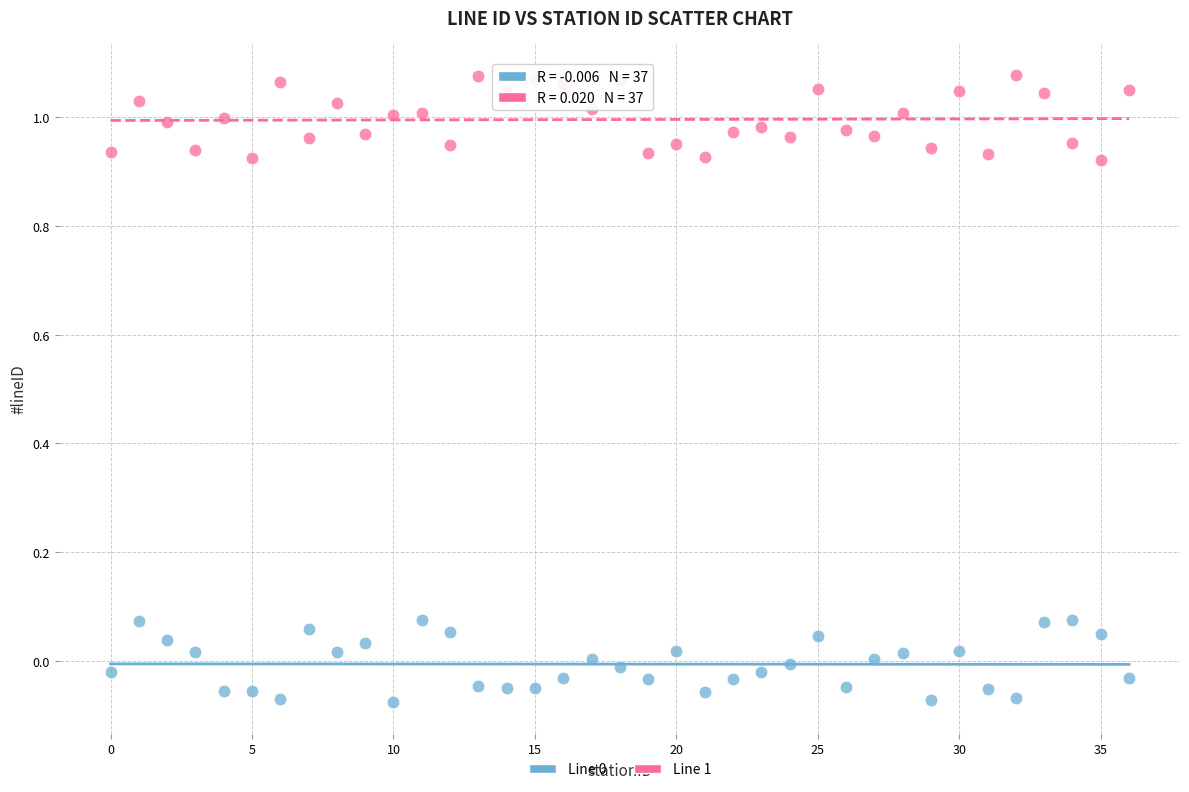

Across all data points, what is the range of Y values (max minus min)?

1.2